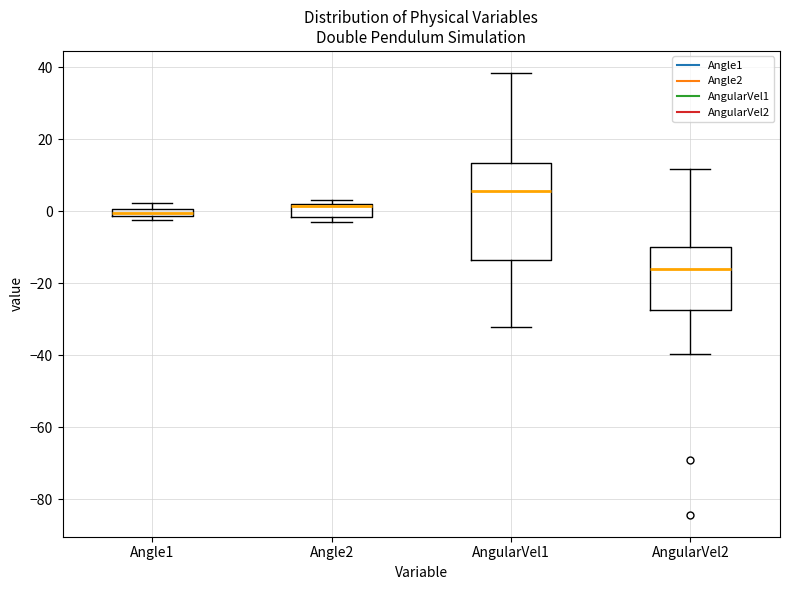

Comparing the boxes themselves (not the whiskers), which one is the tallest?

AngularVel1